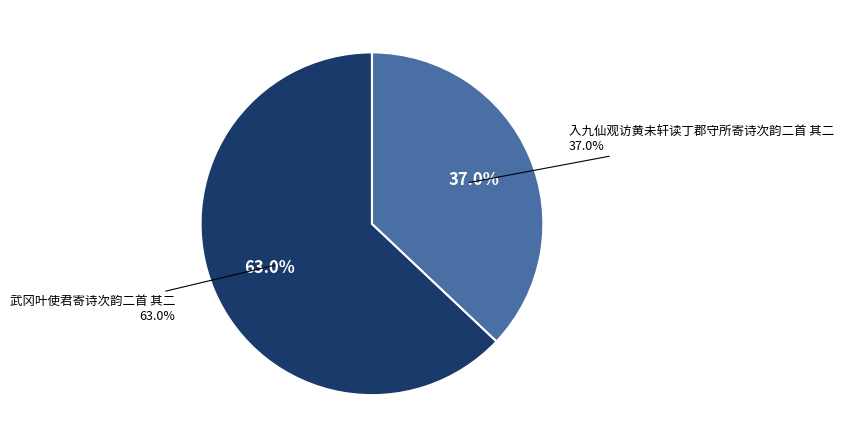

Which has a higher value, 武冈叶使君寄诗次韵二首 其二 or 入九仙观访黄未轩读丁郡守所寄诗次韵二首 其二?

武冈叶使君寄诗次韵二首 其二